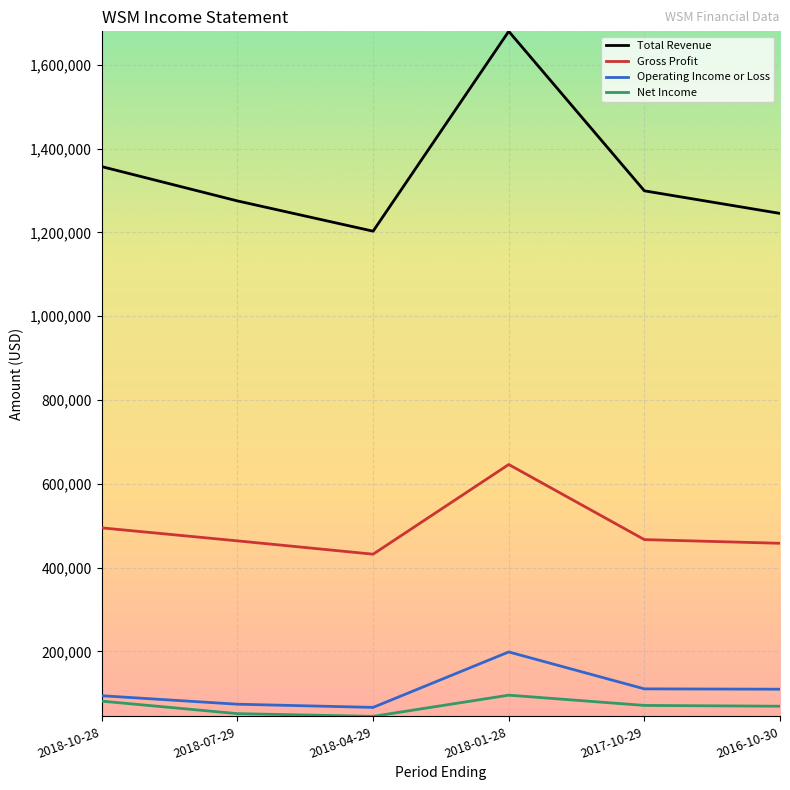

Does the chart have visible grid lines?

Yes